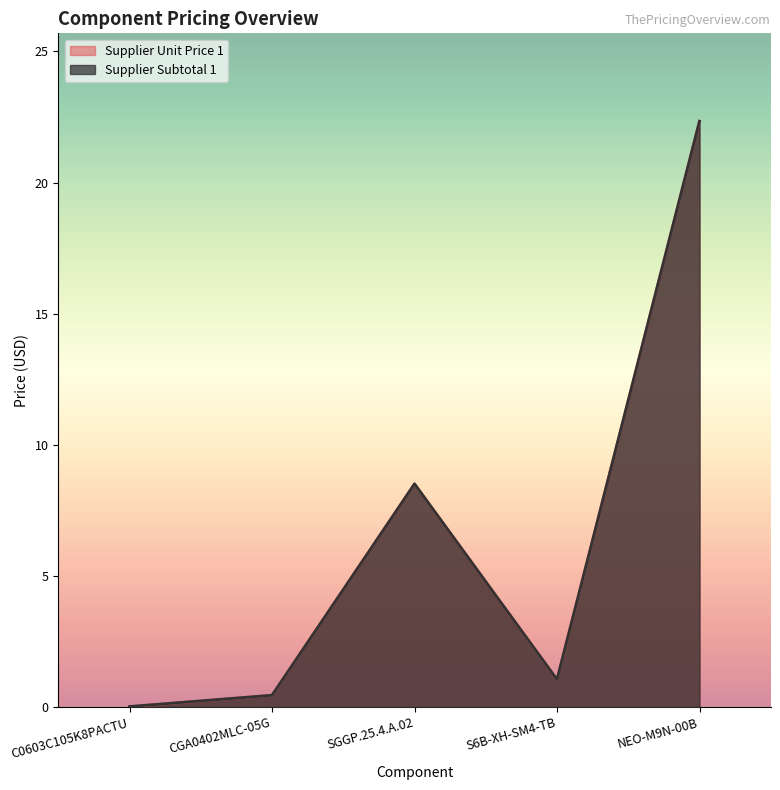

What is the label of the 3rd point from the right?

SGGP.25.4.A.02